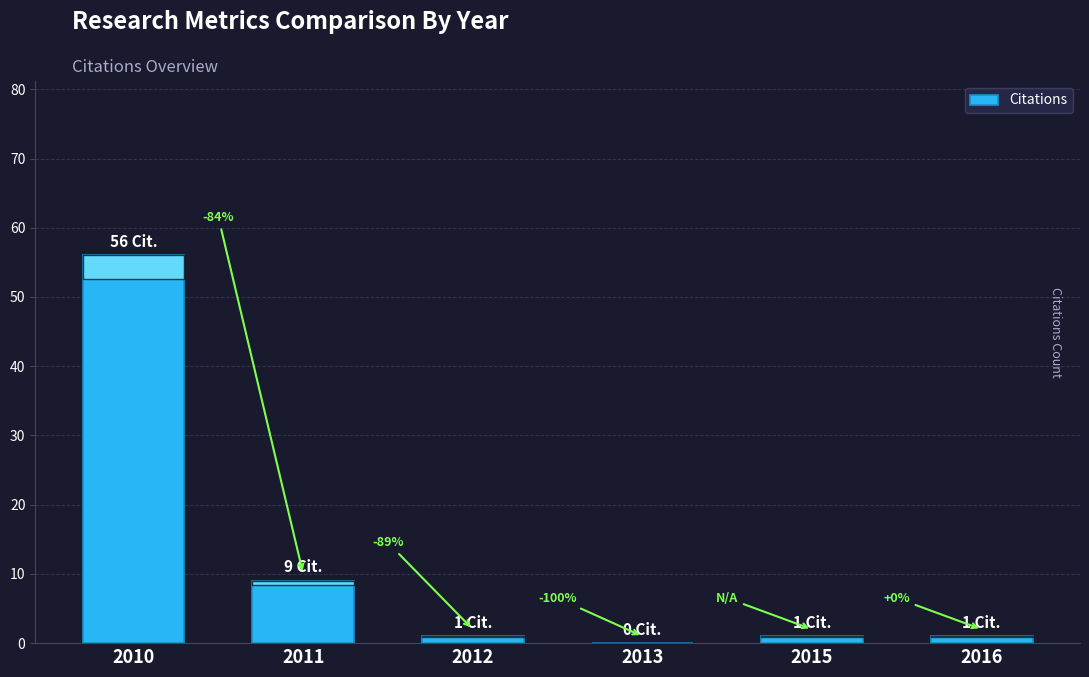

True or false: the data shows 0 at 2012.

False